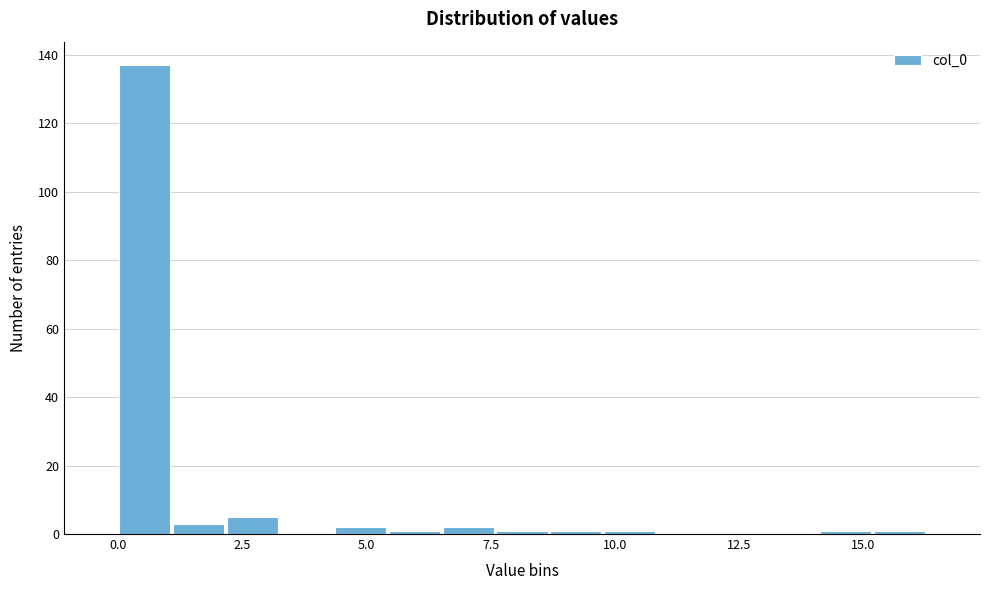

Around what value on the x-axis is the tallest bar? Give the approximate position of its centre, as read against the axis.

0.5